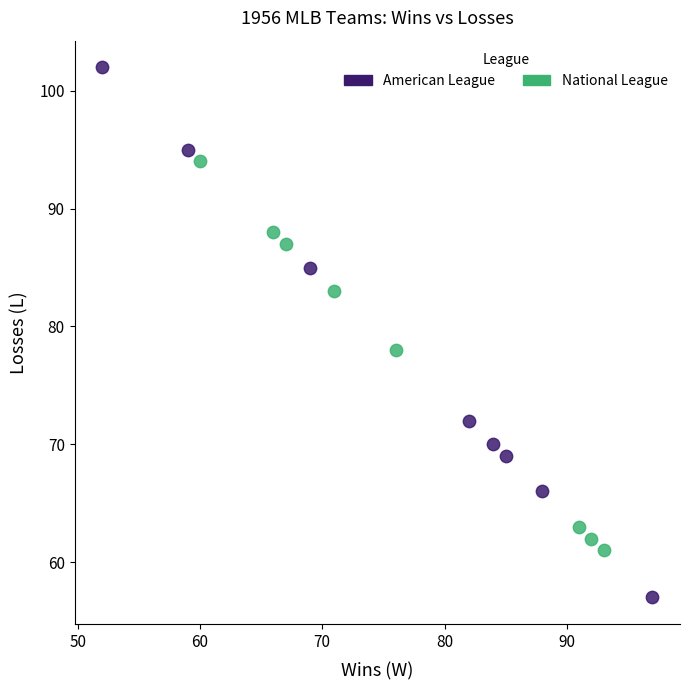

Which series reaches the maximum Y coordinate?

American League